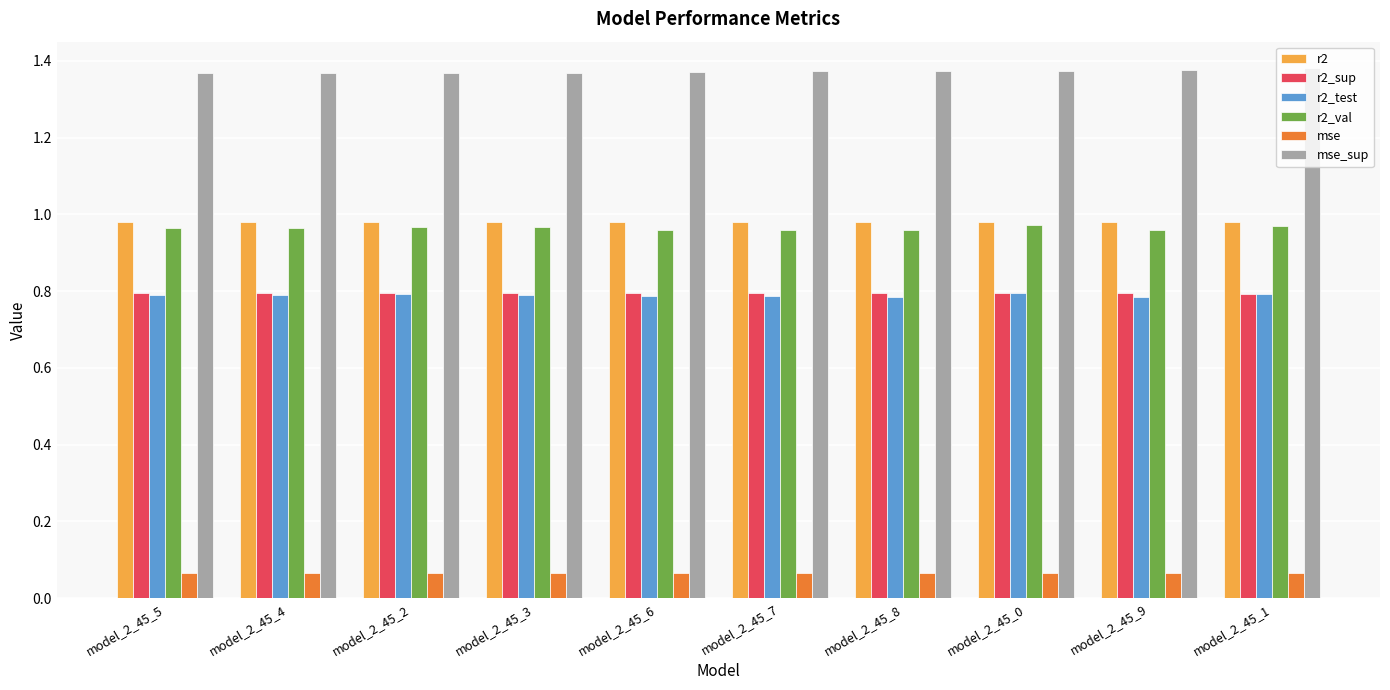

At how many categories does at least one series exceed 1?

10